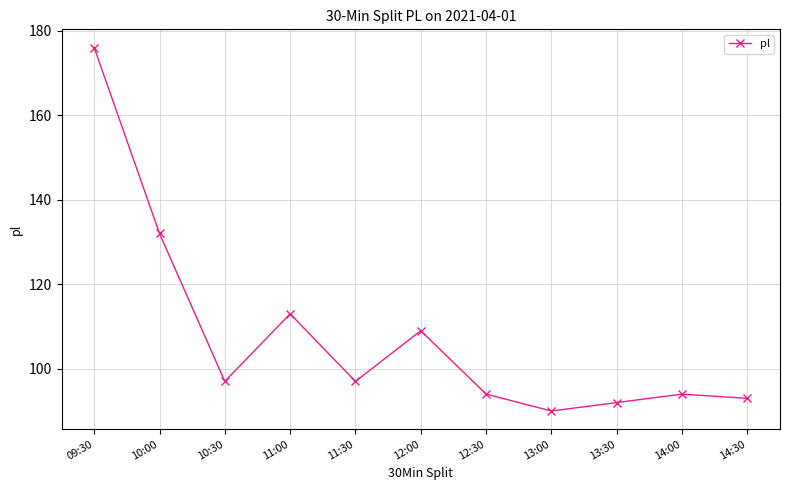

Is it true that the value at 13:00 is 90?

True